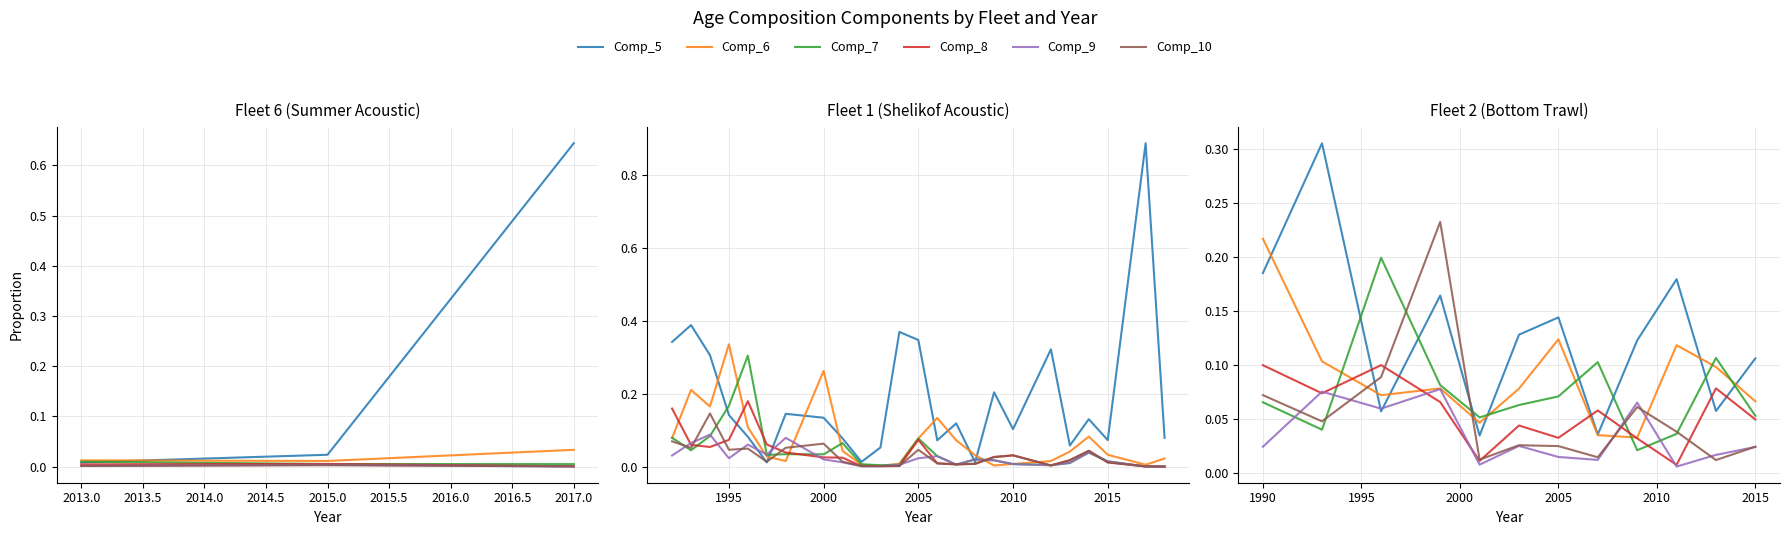

The Comp_9 series shows 0.0 at 2005. True or false?

False